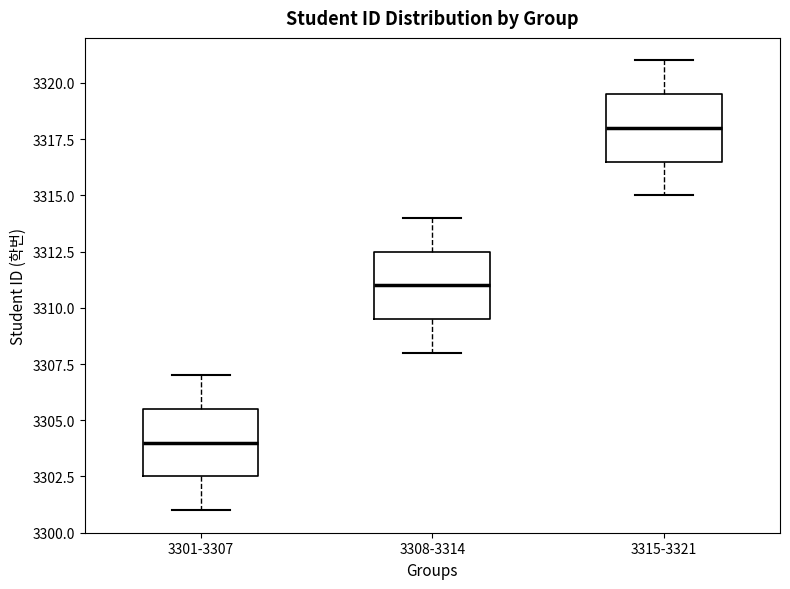

Where does the median line of the box for 3301-3307 sit on the y-axis? The values are not printed on the chart, so give them approximately, as read against the axis.

3304.0